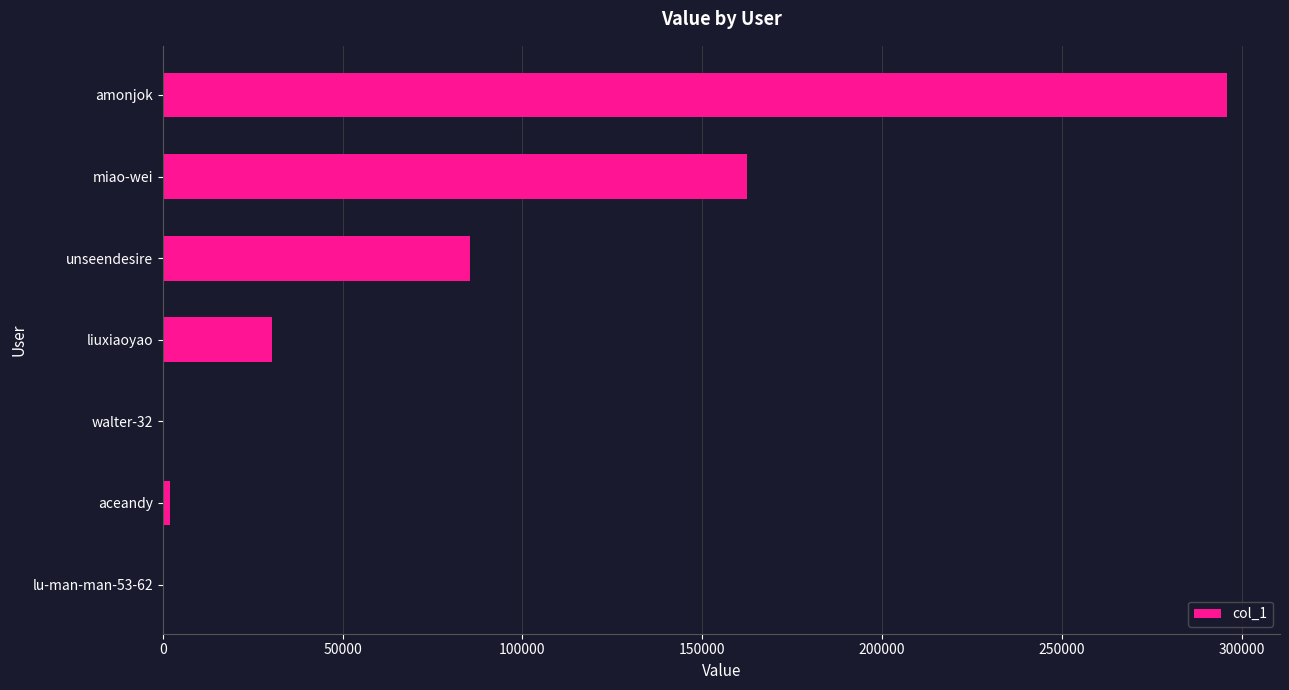

Read the value at unseendesire.

85432